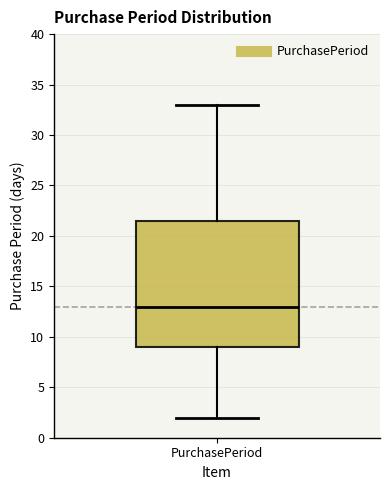

Transcribe this box plot: give where the median line is, the range the box spans, and where the two whiskers end, as read against the y-axis. The values are not printed on the chart, so give them approximately, as read against the axis.

median 13.0, box 9.0 to 21.5, whiskers 2.0 to 33.0